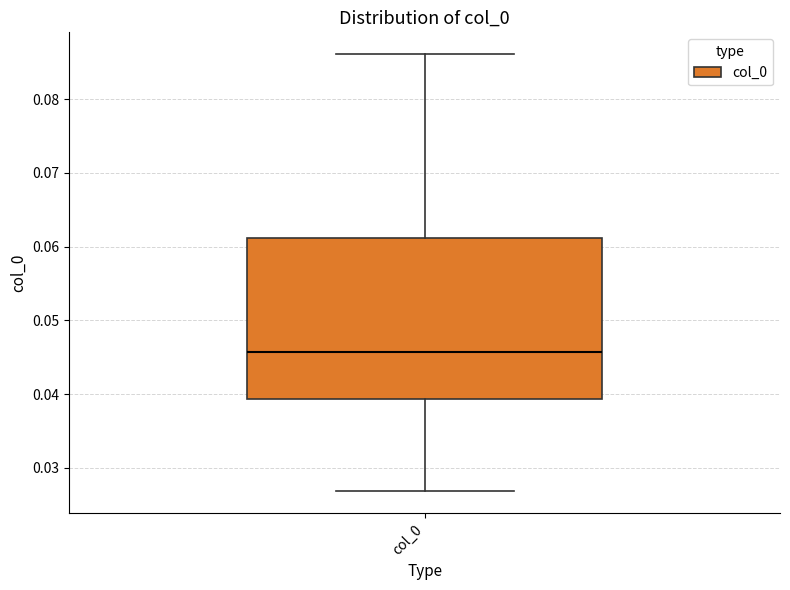

Read this box plot against the y-axis: the position of the median line, the range covered by the box, and the ends of both whiskers. The values are not printed on the chart, so give them approximately, as read against the axis.

median 0.046, box 0.039 to 0.061, whiskers 0.027 to 0.086